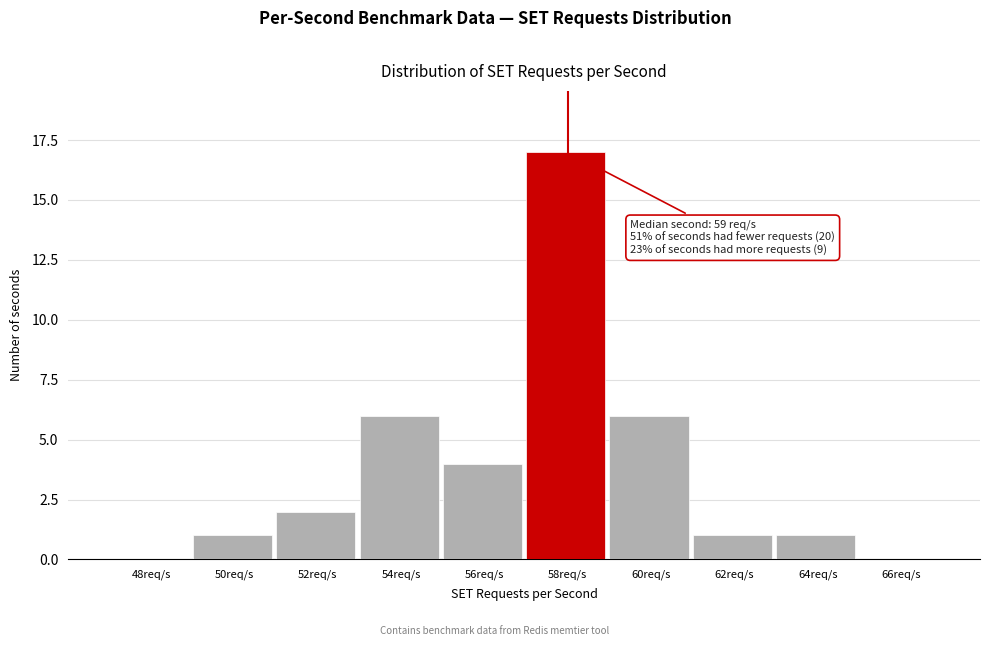

Reading right to left, transcribe all the data shown in this chart.

66req/s=0	64req/s=1	62req/s=1	60req/s=6	58req/s=17	56req/s=4	54req/s=6	52req/s=2	50req/s=1	48req/s=0